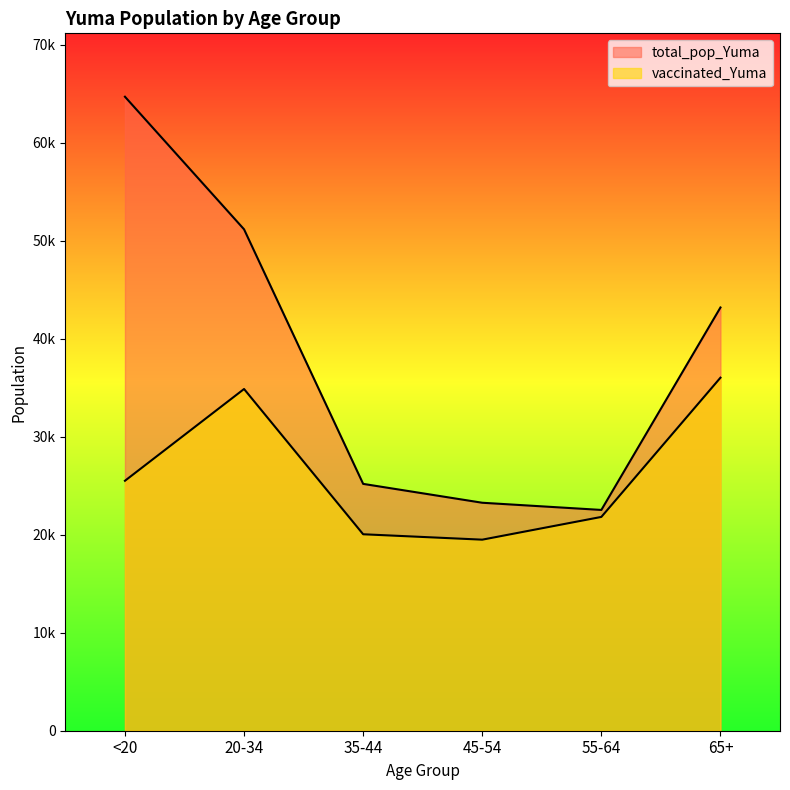

What is the difference between the second highest and minimum values in the vaccinated_Yuma series?

15369